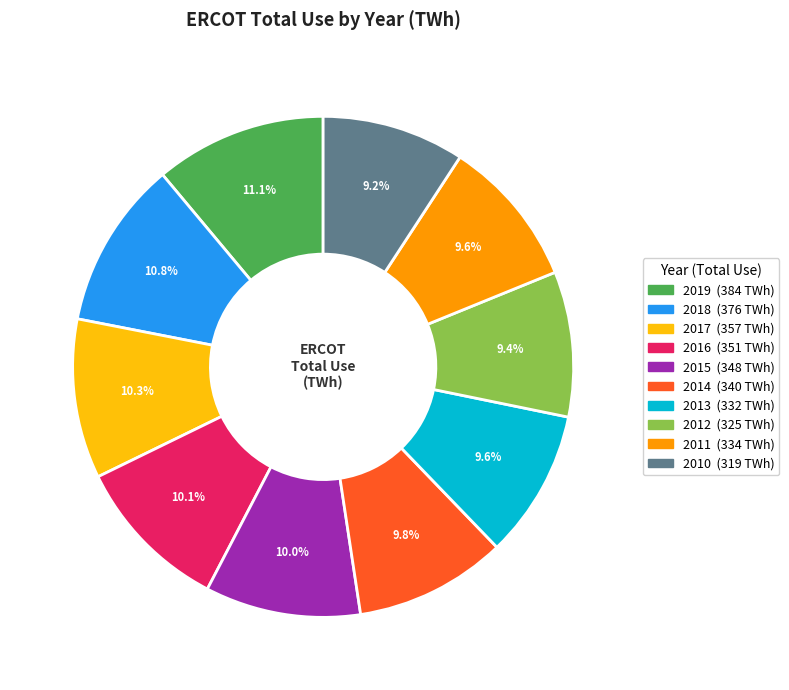

Is 2013 the majority of the pie?

No